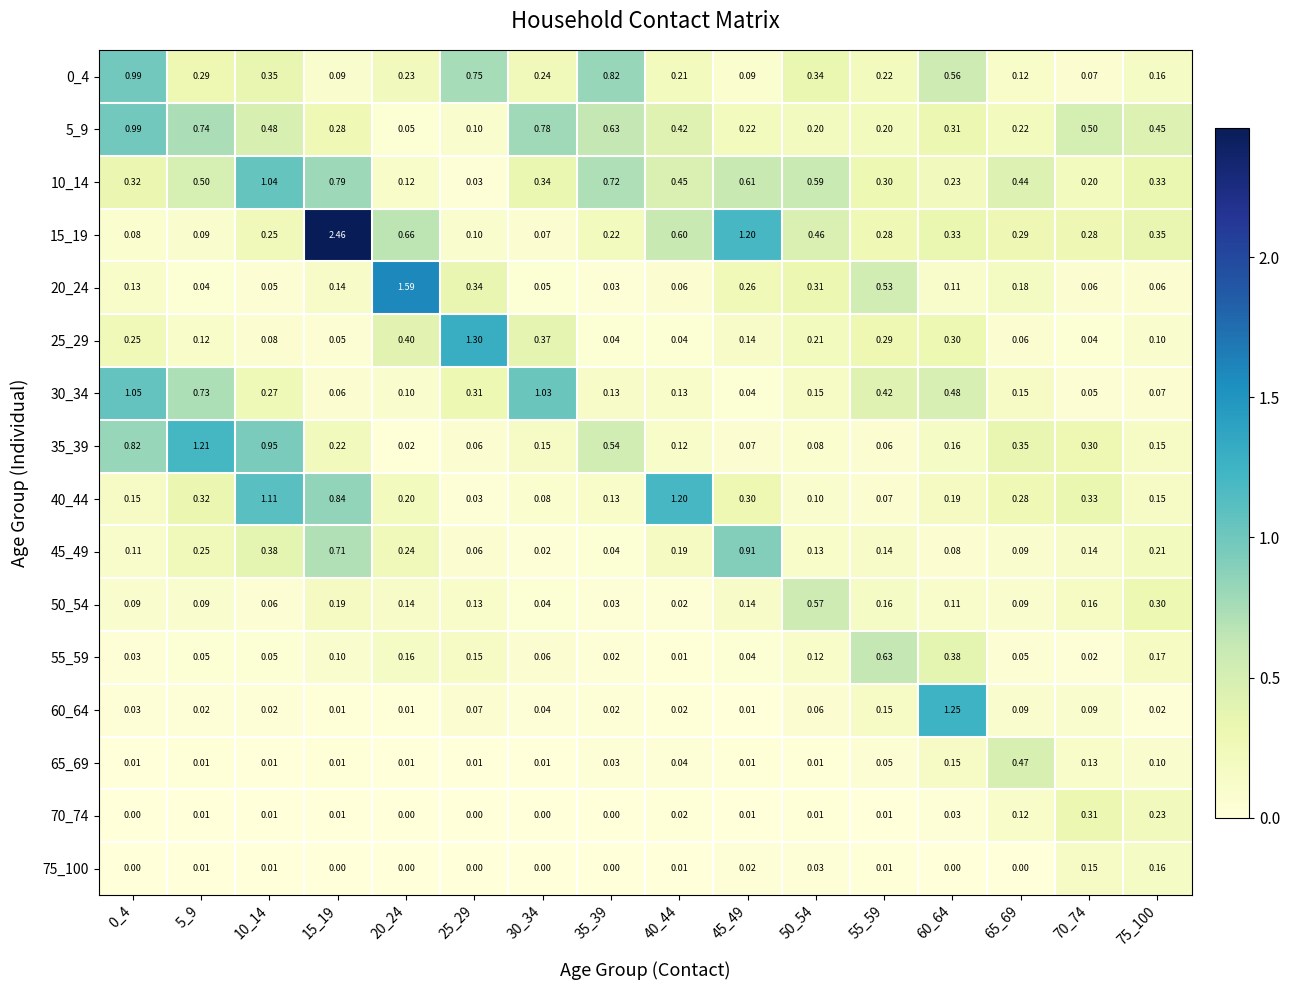

What is the total value across all series at 15_19?

6.0